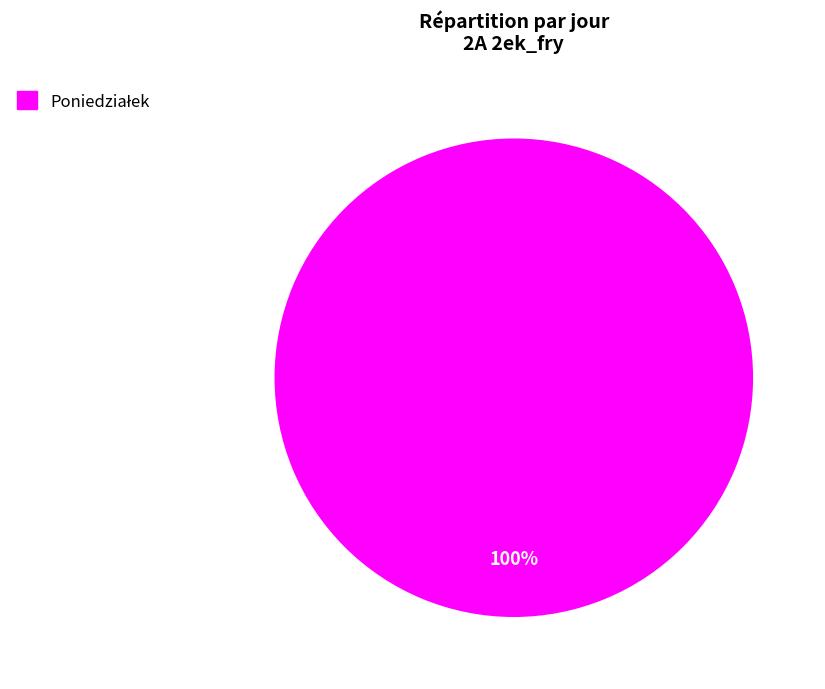

Is there any slice that represents more than half of the pie?

Yes